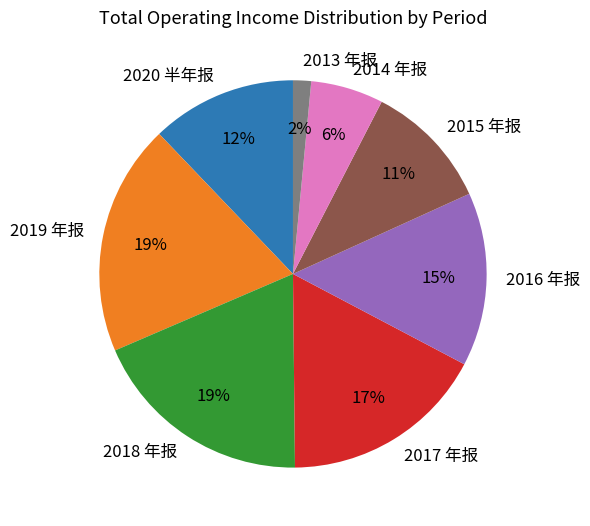

Count the number of slices in the pie.

8